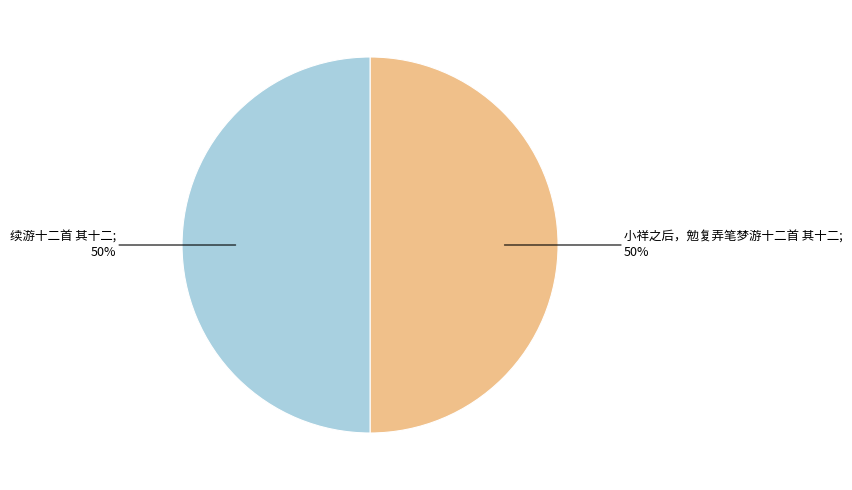

To the nearest percent, what is the average slice percentage?

50%